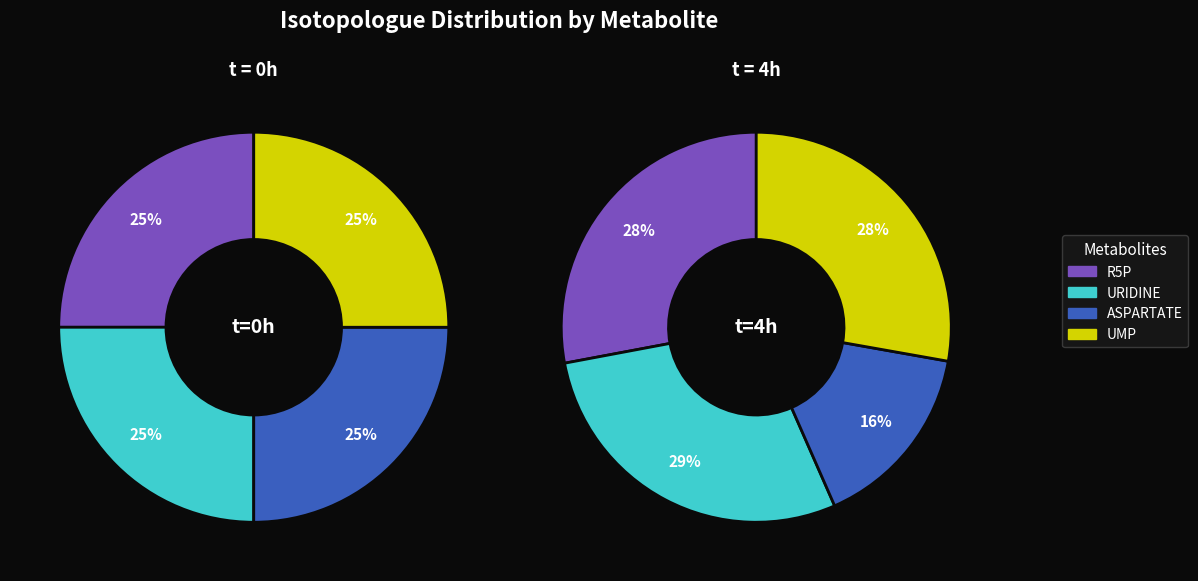

Count the number of slices in the pie.

4